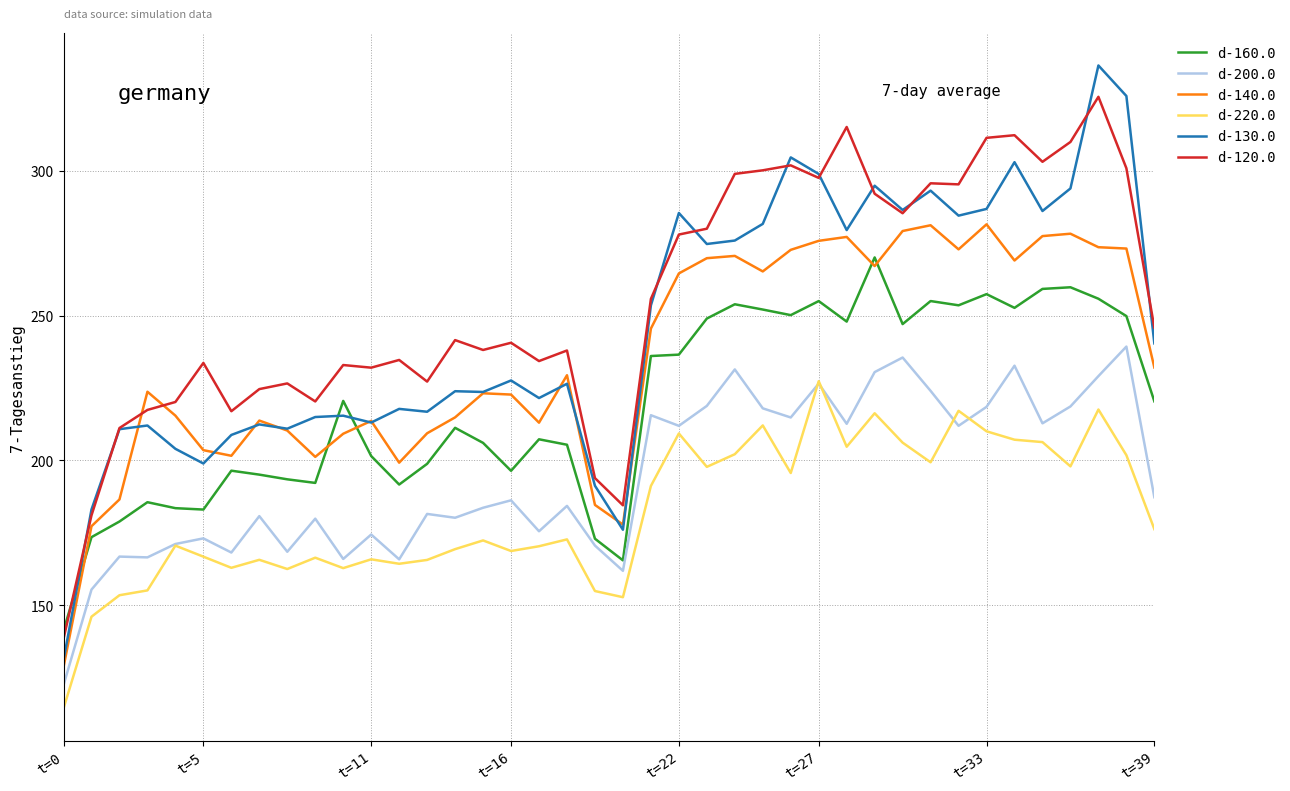

What is the smallest value displayed?

114.4